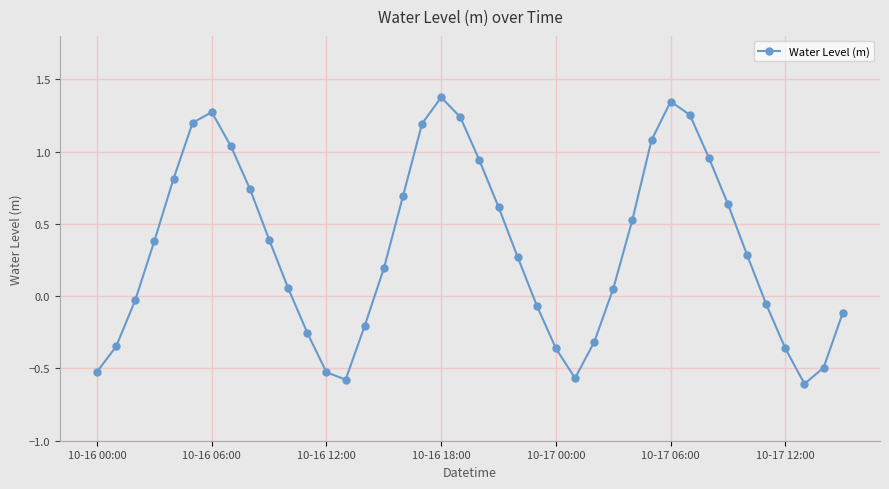

What is the greatest value displayed?

1.4